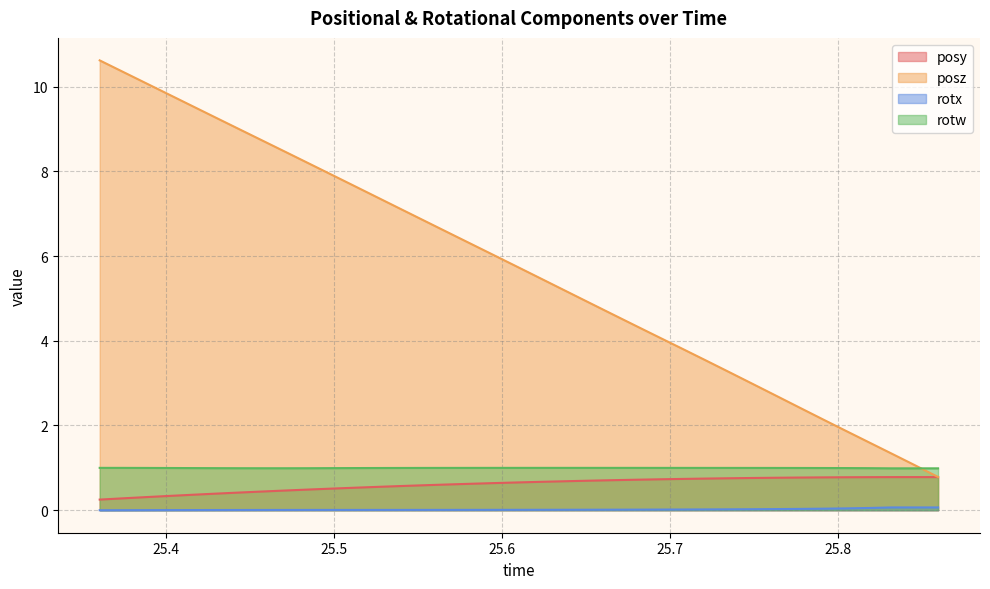

Which series ends up on top after the final intersection of rotw and posz?

rotw